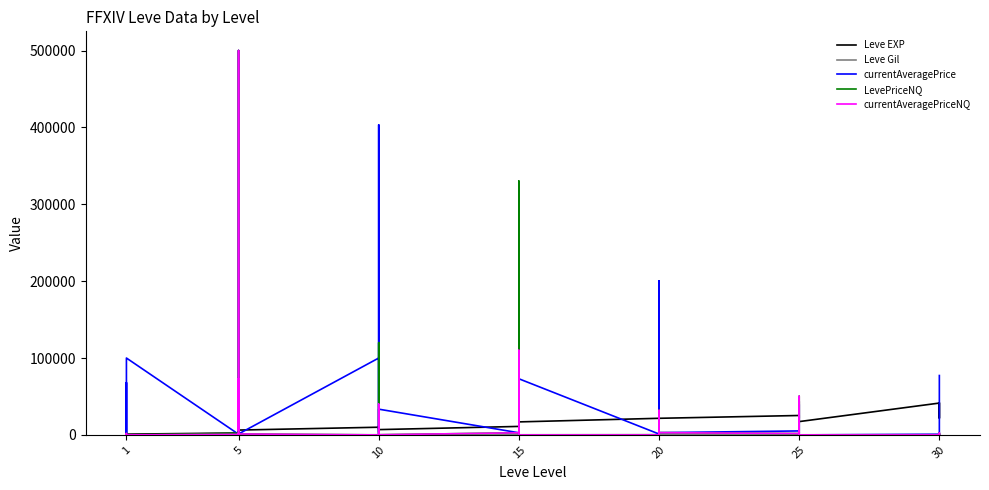

How many categories are shown in the chart?

40